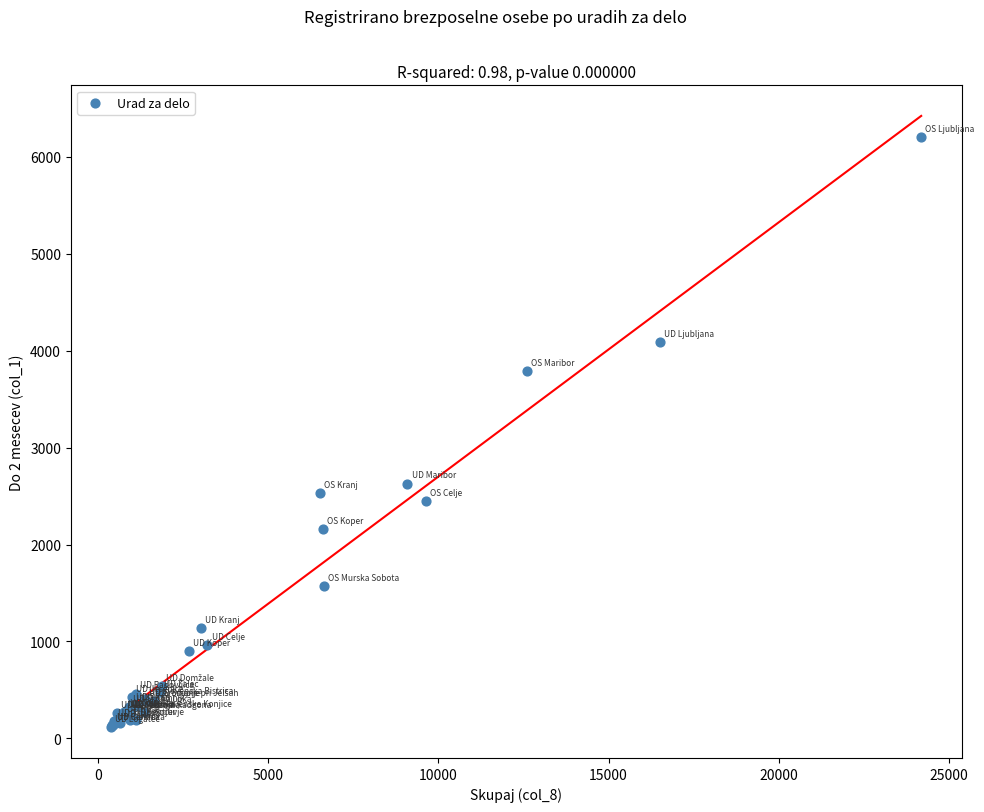

What Y value in the scatter plot is closest to 3158?

2628